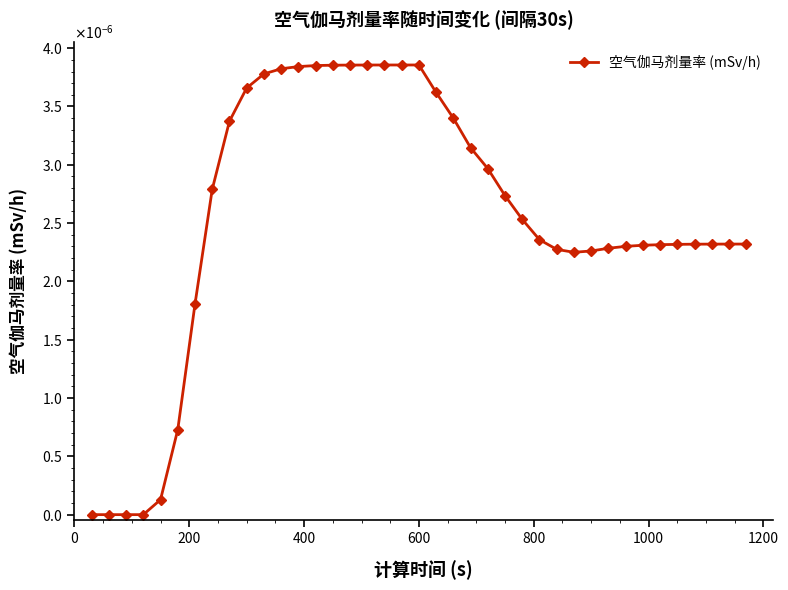

At which category does the data reach its first local valley?

28